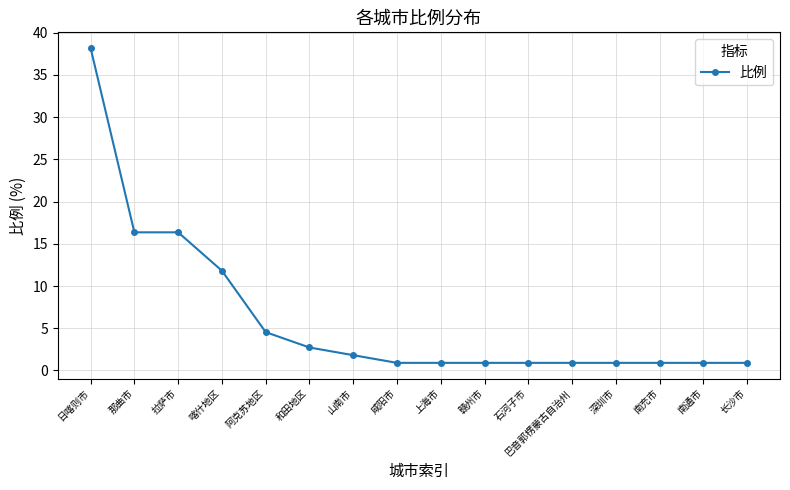

What position from the left is 南通市?

15